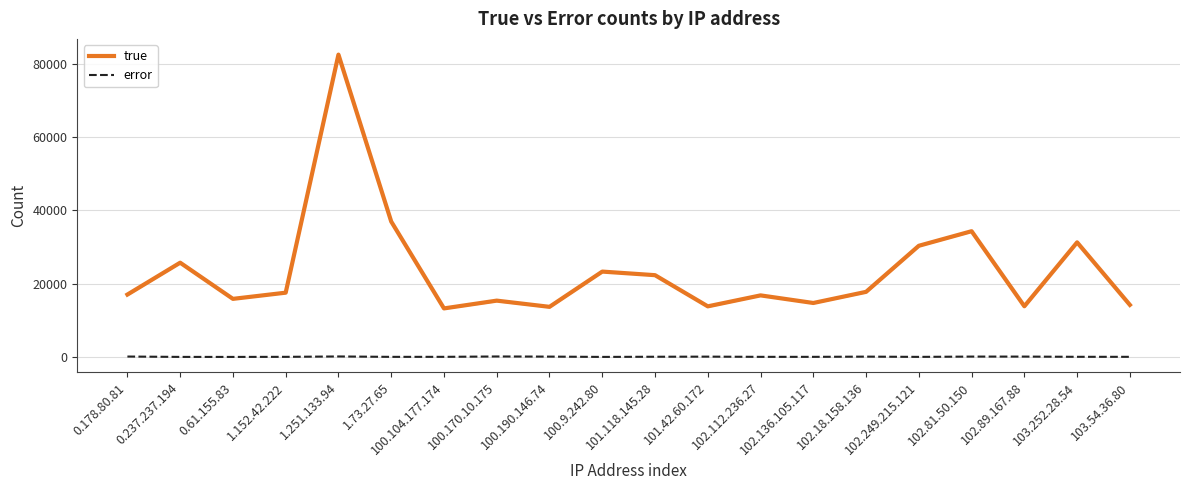

Which series has the largest total across all categories?

true